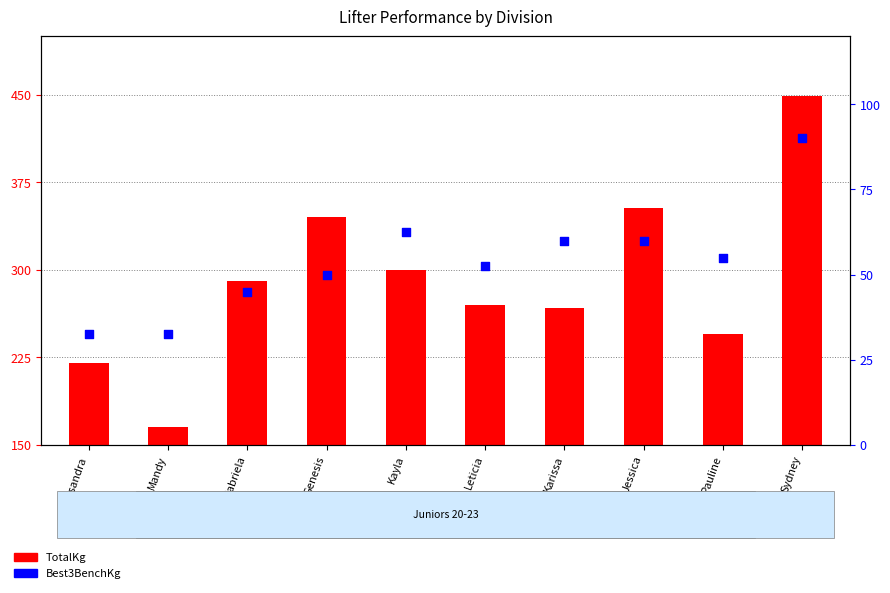

What are all the series names shown in the legend?

TotalKg, Best3BenchKg